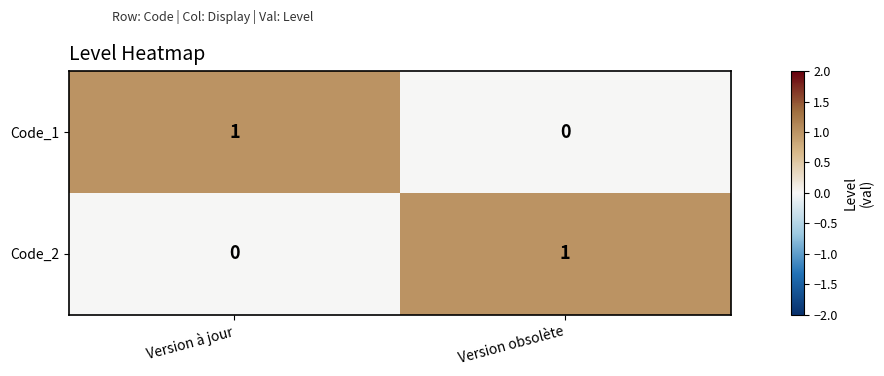

Reading left to right, extract all data points from this chart.

Code_1: Version à jour=1	Version obsolète=0
Code_2: Version à jour=0	Version obsolète=1